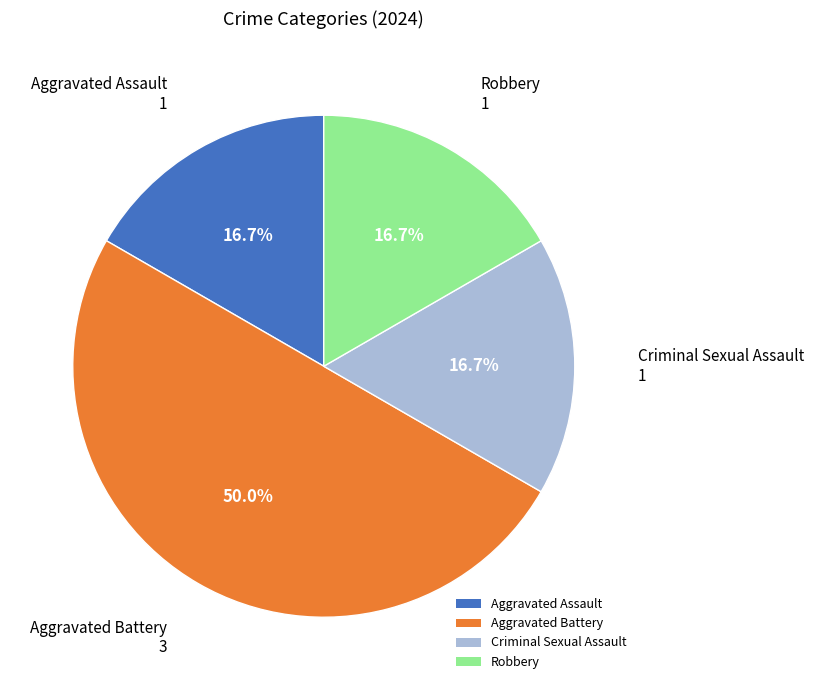

Which category has the biggest portion of the pie?

Aggravated Battery